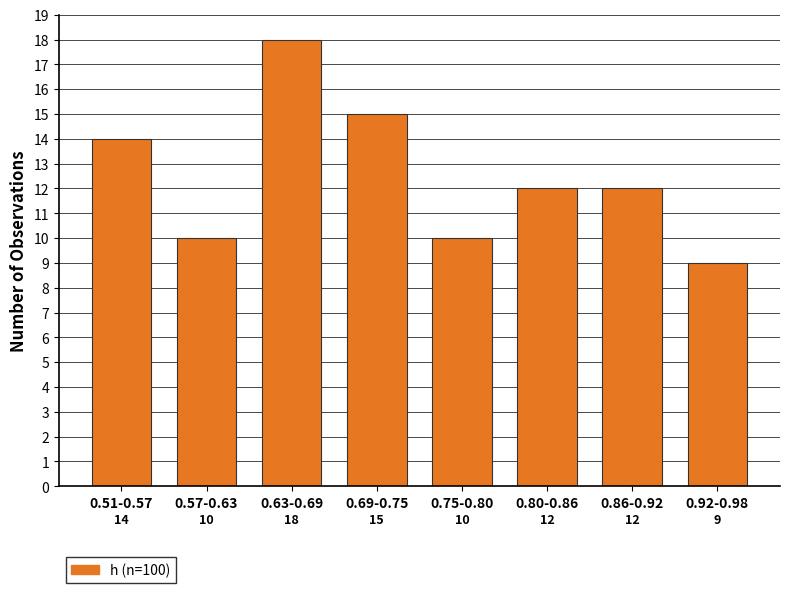

Reading left to right, transcribe all the data shown in this chart.

0.51-0.57=14	0.57-0.63=10	0.63-0.69=18	0.69-0.75=15	0.75-0.80=10	0.80-0.86=12	0.86-0.92=12	0.92-0.98=9